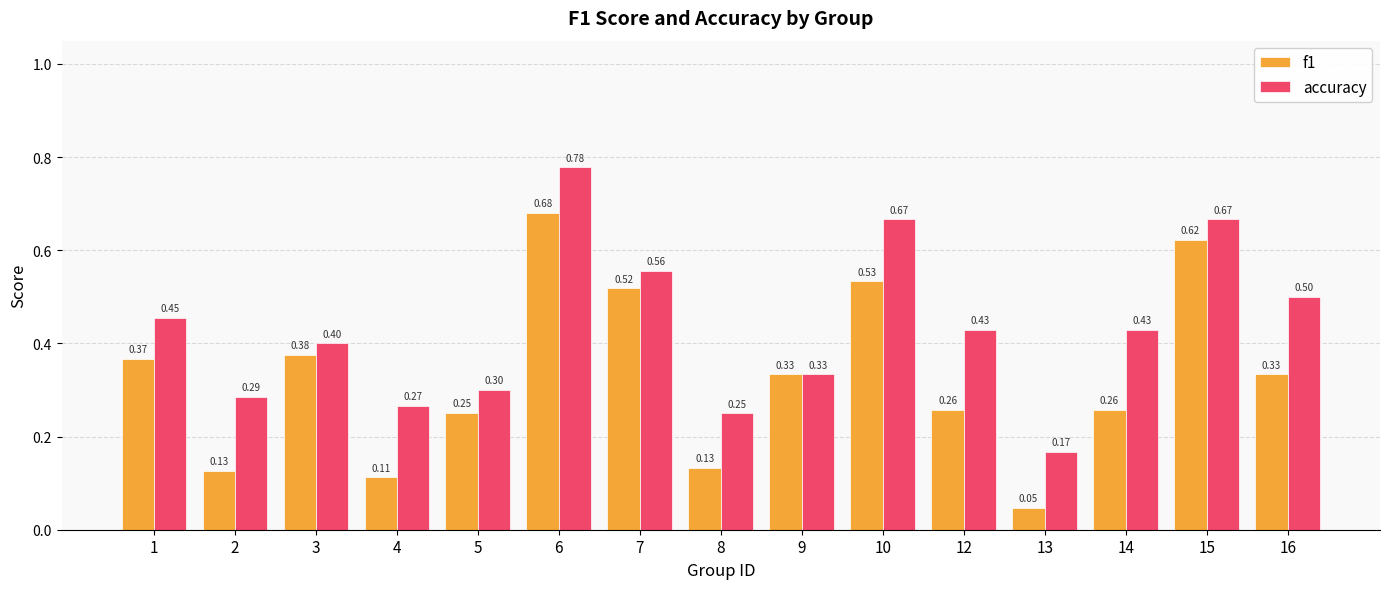

Is it true that accuracy equals 0.1 at 8?

False